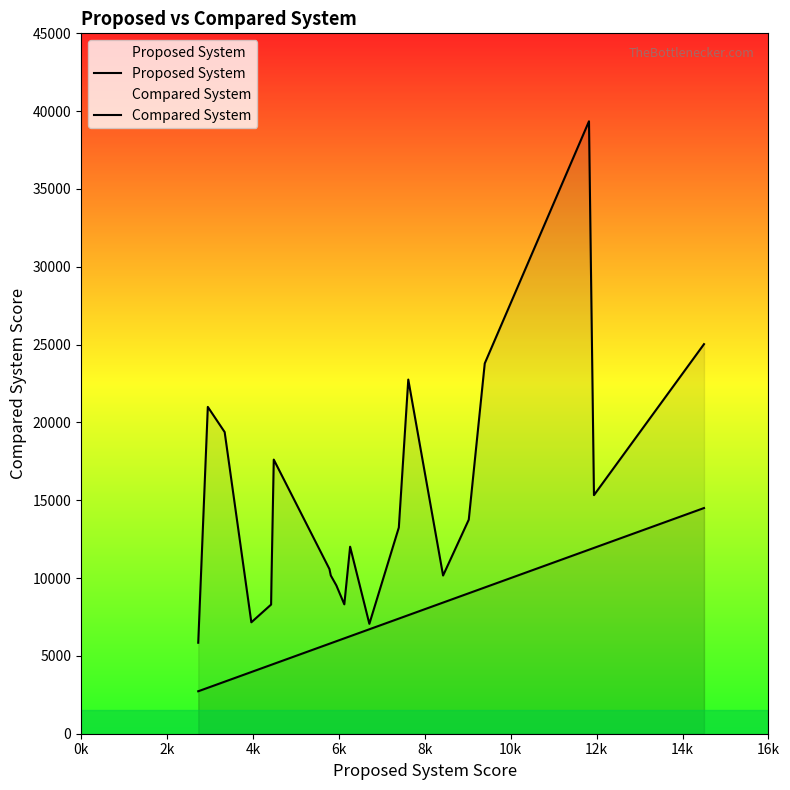

Which series has the widest spread of values?

Compared System